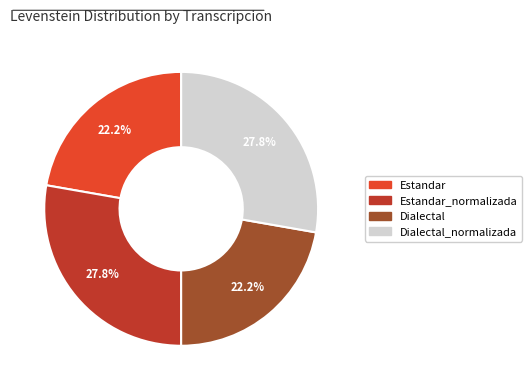

Is there any slice that represents more than half of the pie?

No